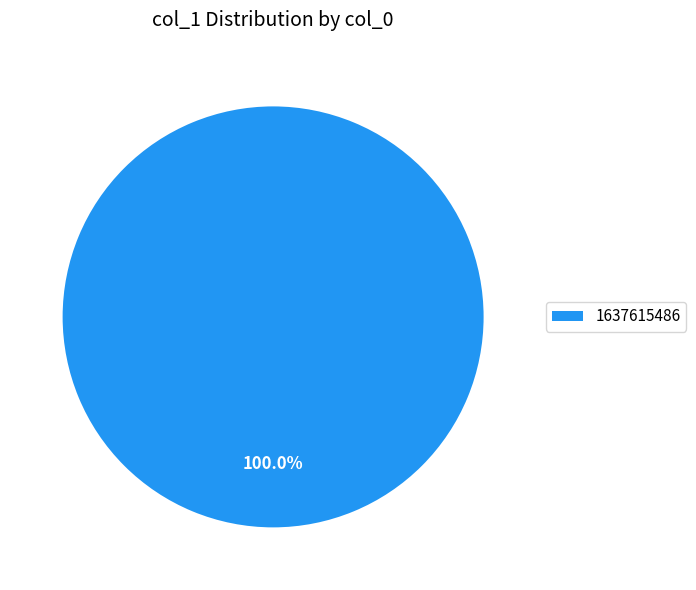

Rank the categories by value from lowest to highest.

1637615486